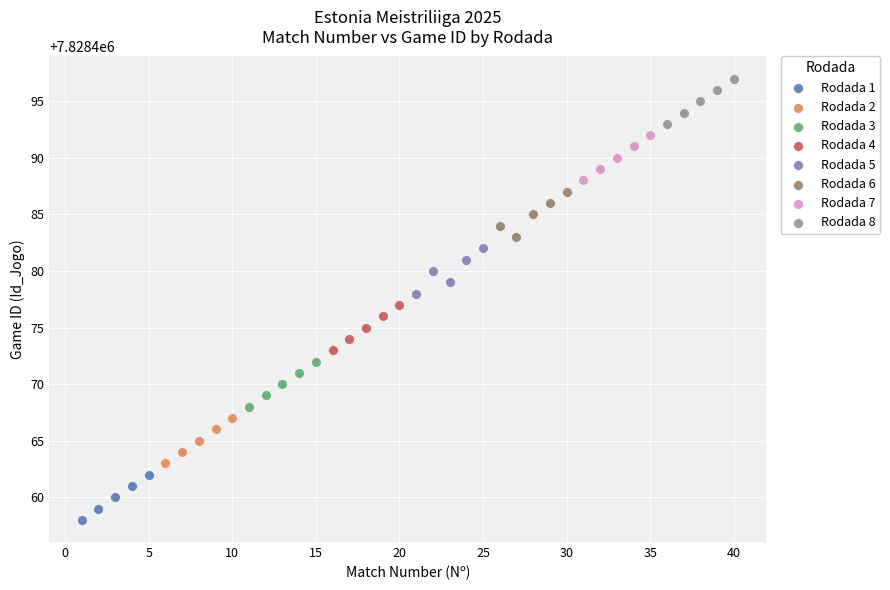

Which series reaches the minimum Y coordinate?

Rodada 1